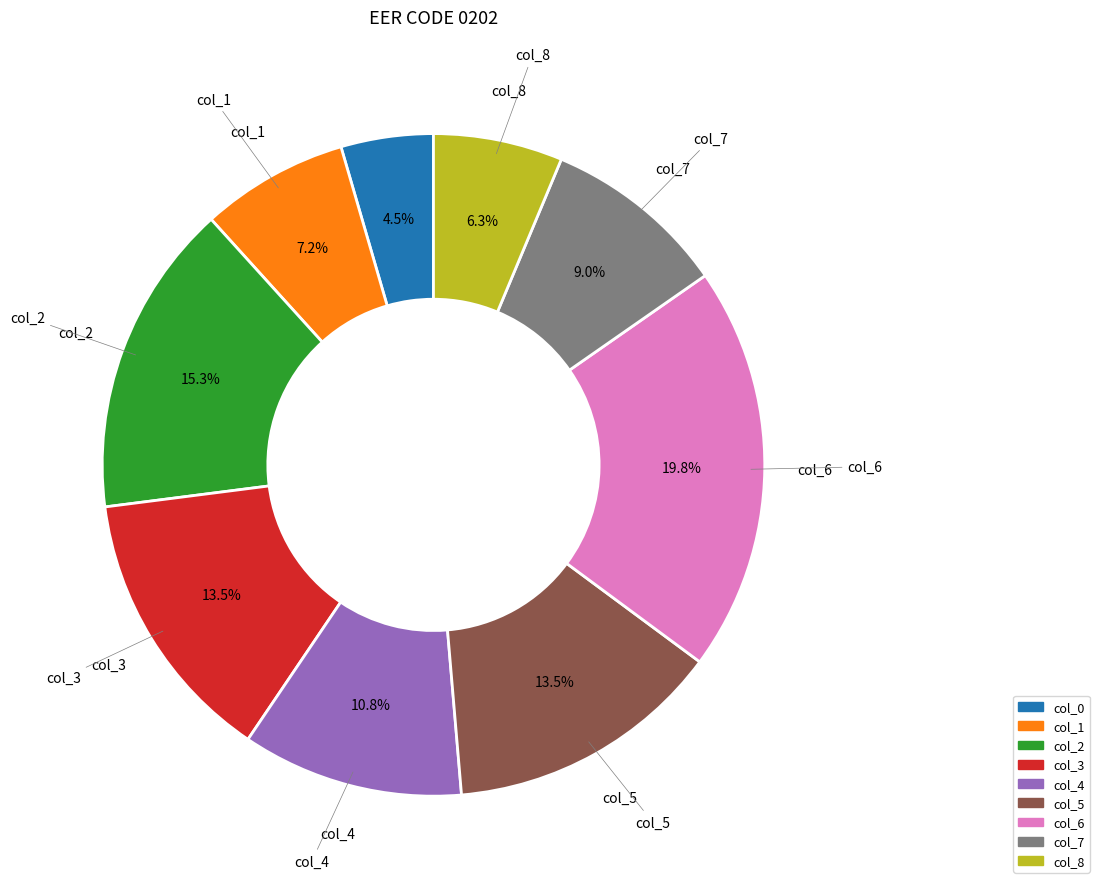

Which has a higher value, col_0 or col_4?

col_4